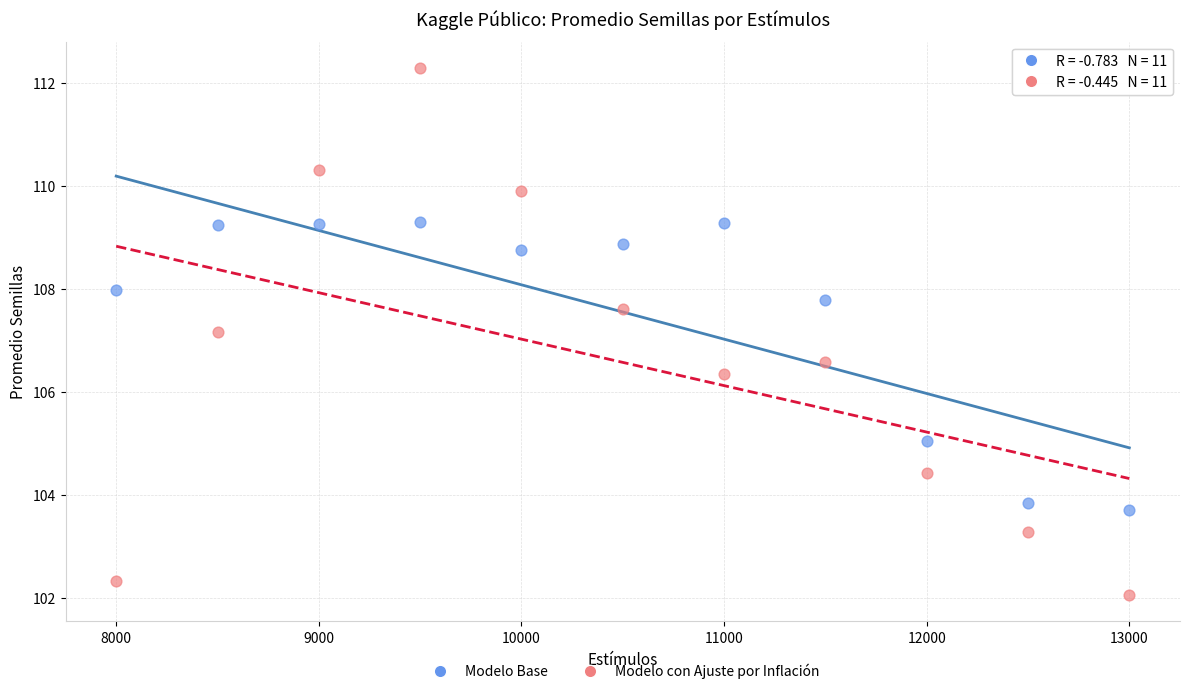

What are all the series names shown in the legend?

Modelo Base, Modelo con Ajuste por Inflación